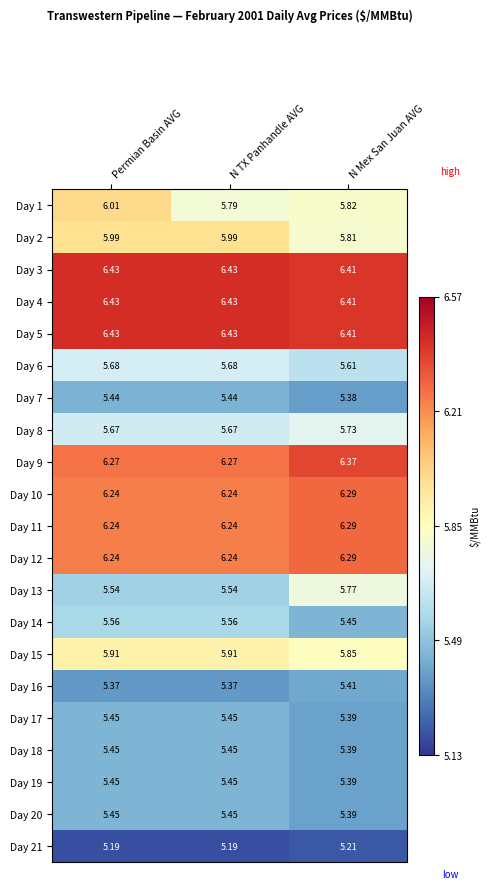

Where is Day 2 nearest to the value 5?

N Mex San Juan AVG